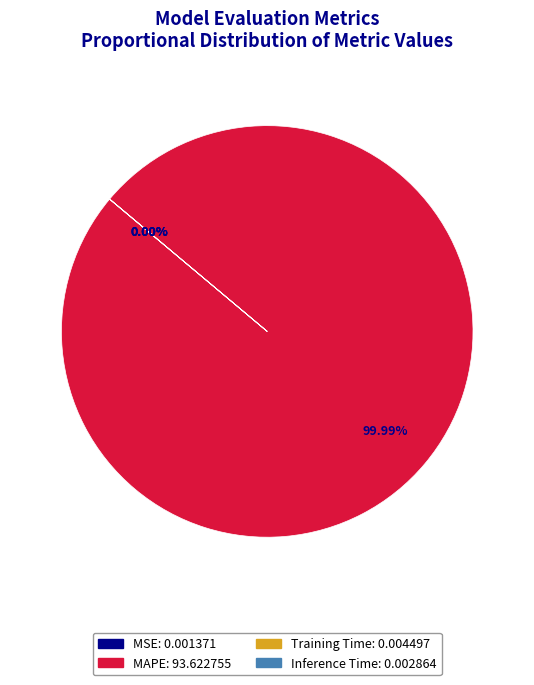

Does any single category account for the majority?

Yes